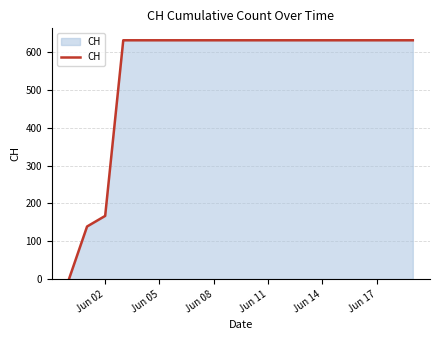

What is the sum of all values?

11033